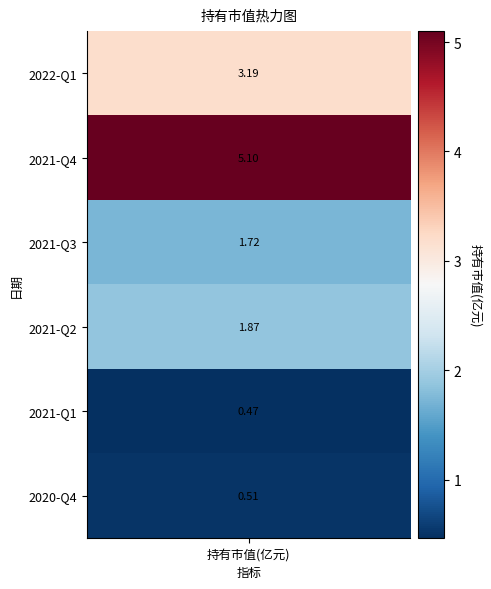

True or false: the data shows 0.3 at 2021-Q1.

False